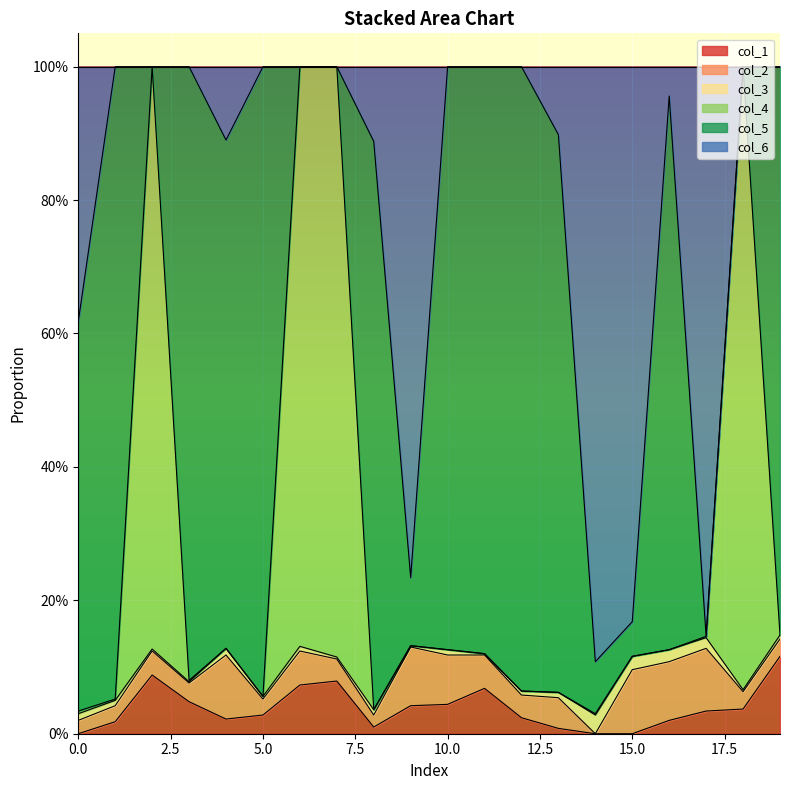

What is the sum of all col_1 values?

0.8